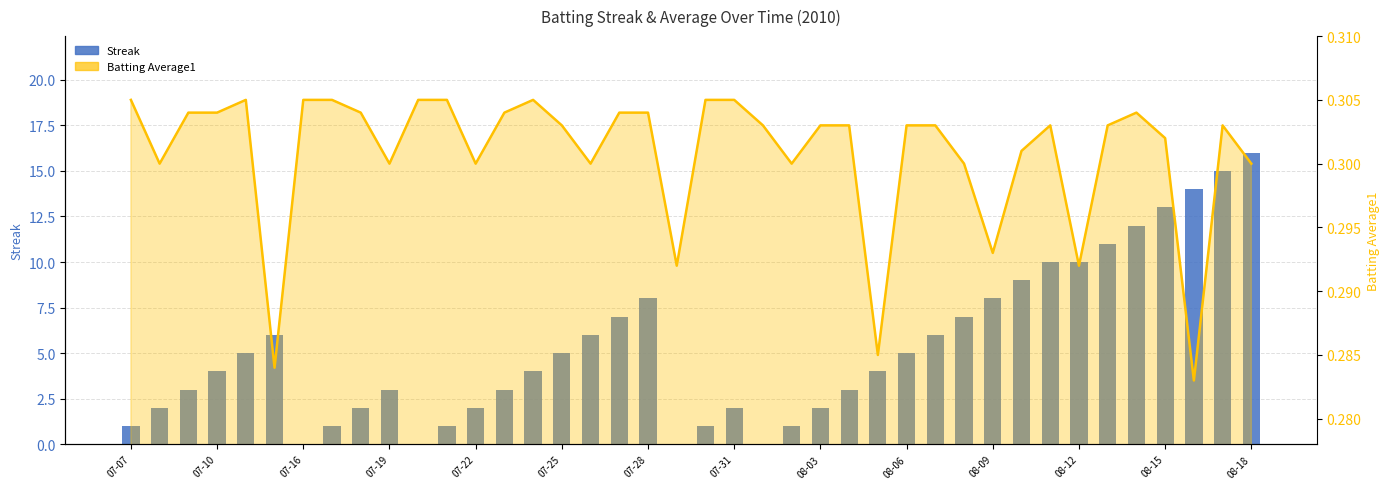

How many bars are there in total?

40